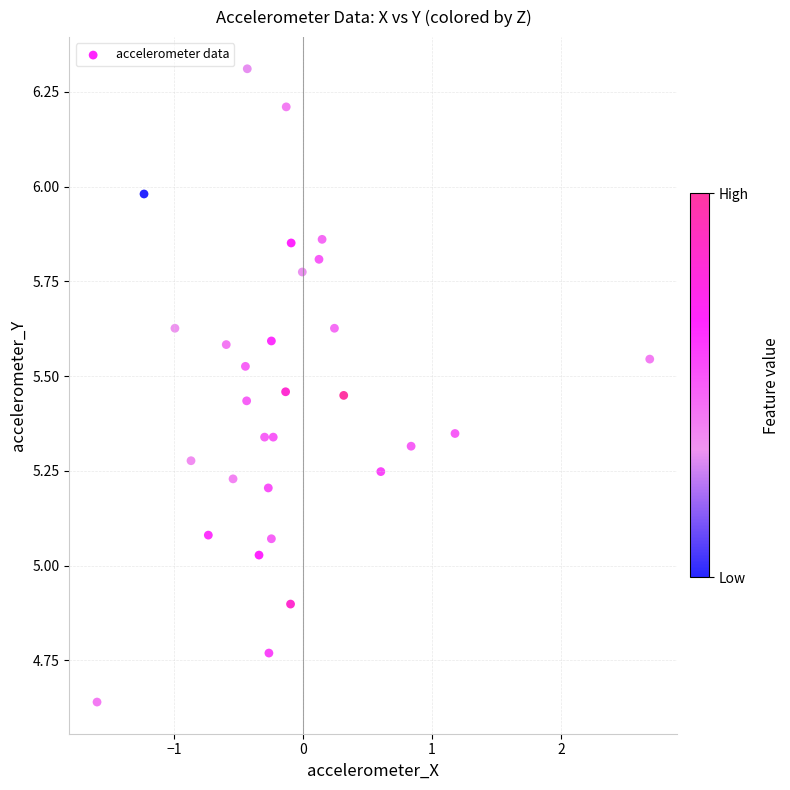

What is the range of Y values (max minus min)?

1.7